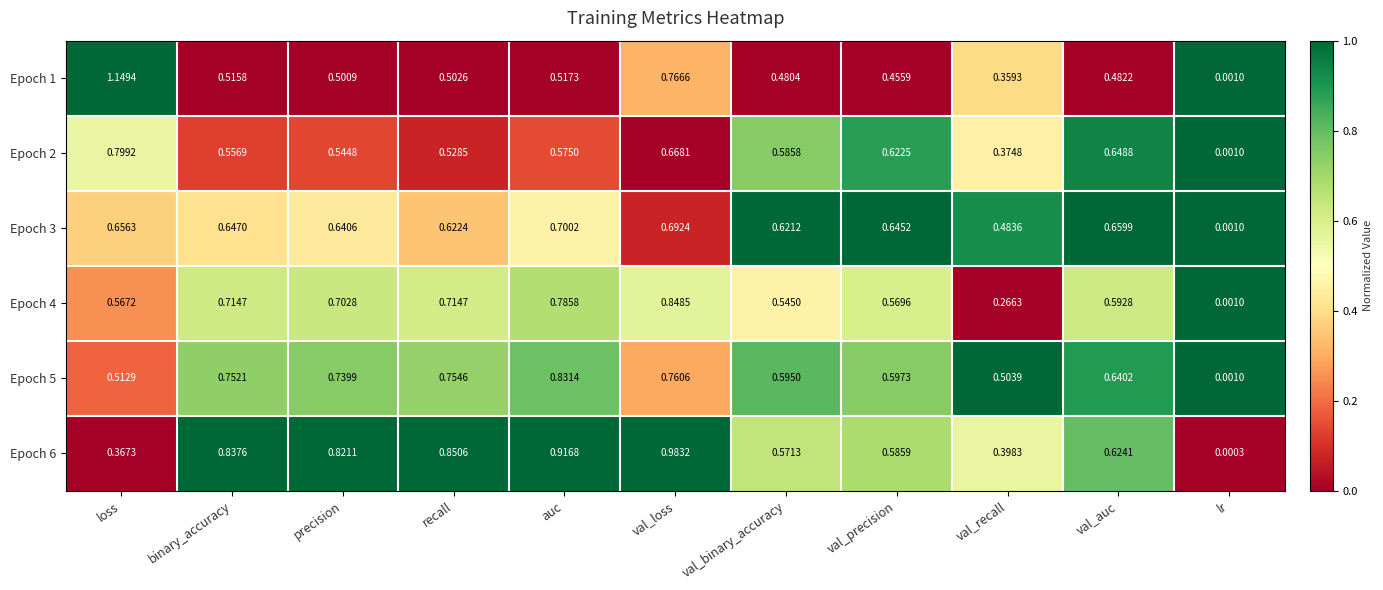

Rank the categories by Epoch 6 value from lowest to highest.

lr, loss, val_recall, val_binary_accuracy, val_precision, val_auc, precision, binary_accuracy, recall, auc, val_loss